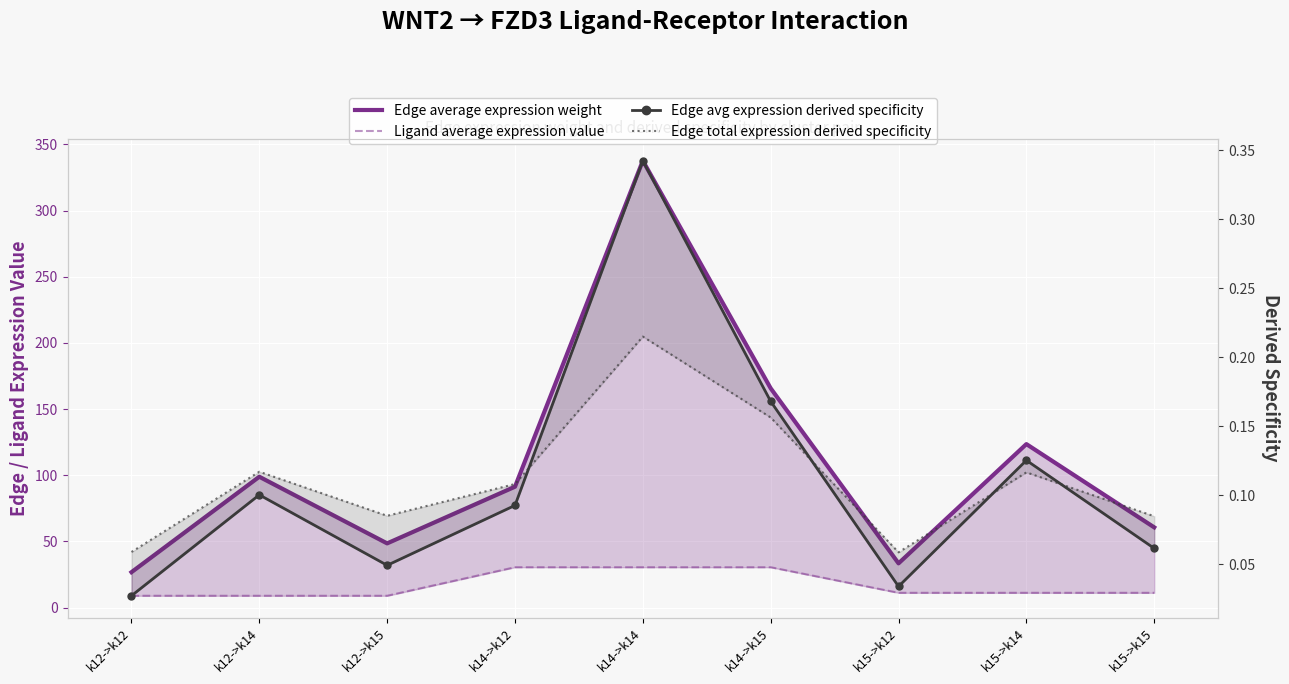

Reading right to left, list all the values displayed in this chart.

Edge average expression weight: 60.6	123.5	33.4	165.7	337.6	91.3	48.5	98.8	26.7
Ligand average expression value: 11.2	11.2	11.2	30.5	30.5	30.5	8.9	8.9	8.9
Edge avg expression derived specificity: 0.1	0.1	0.0	0.2	0.3	0.1	0.0	0.1	0.0
Edge total expression derived specificity: 0.1	0.1	0.1	0.2	0.2	0.1	0.1	0.1	0.1